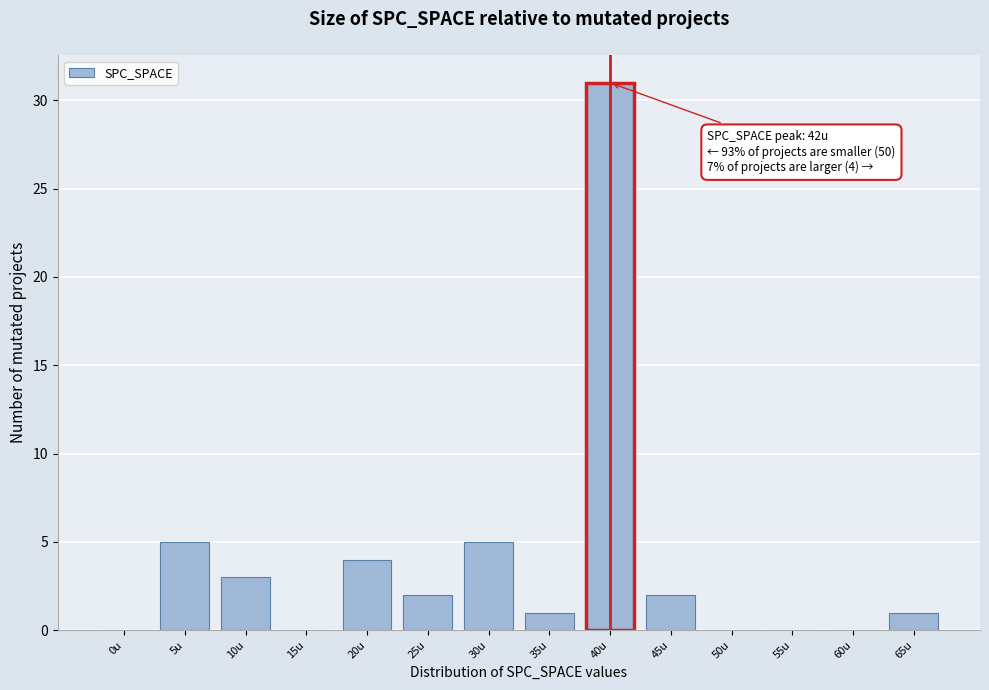

Reading left to right, transcribe all the data shown in this chart.

0u=0	5u=5	10u=3	15u=0	20u=4	25u=2	30u=5	35u=1	40u=31	45u=2	50u=0	55u=0	60u=0	65u=1